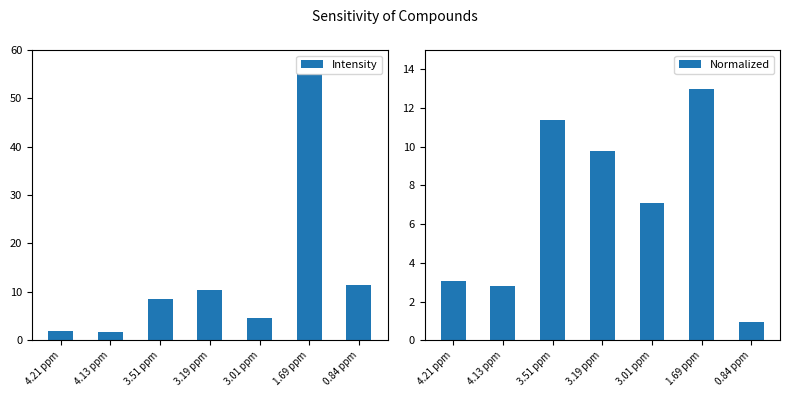

What is the difference between the highest and lowest values at 3.19 ppm?

0.7